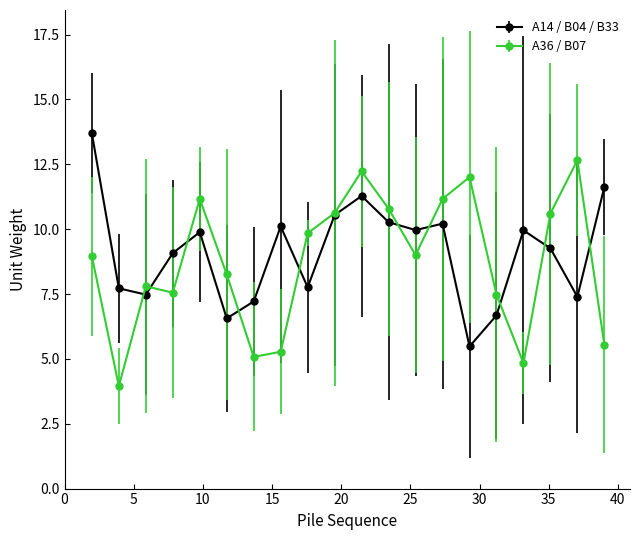

What is the value of the A36 / B07 point at the 2nd from the left?

4.0